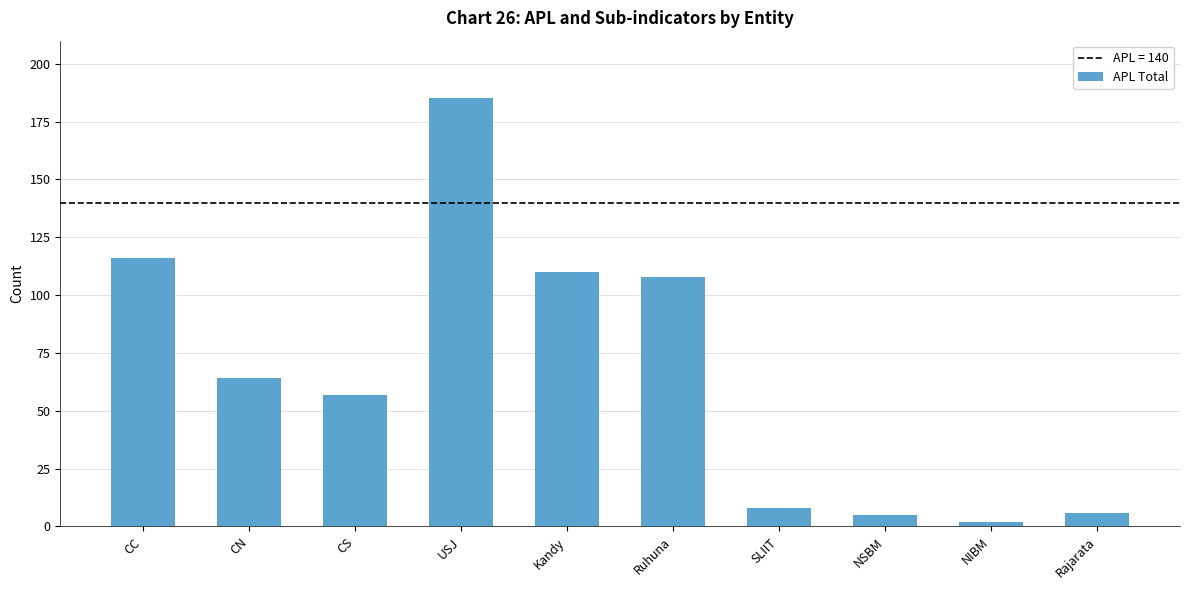

Which category has the lowest value across all series?

NIBM